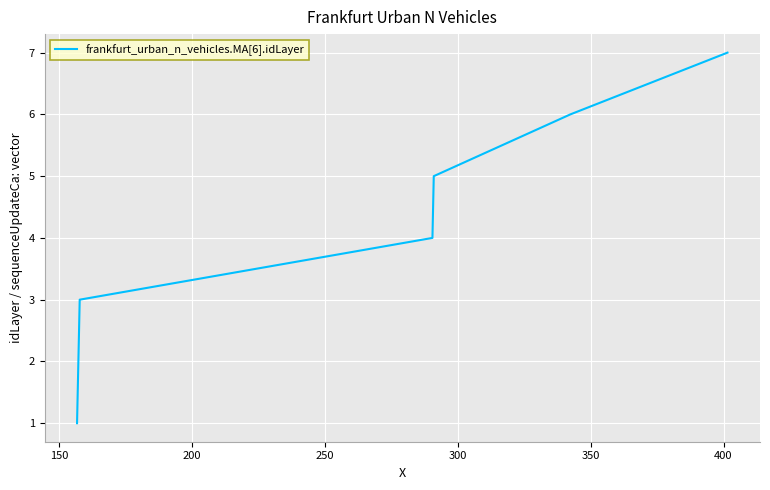

Reading left to right, what are all the values shown in this chart?

1	2	3	4	5	6	7